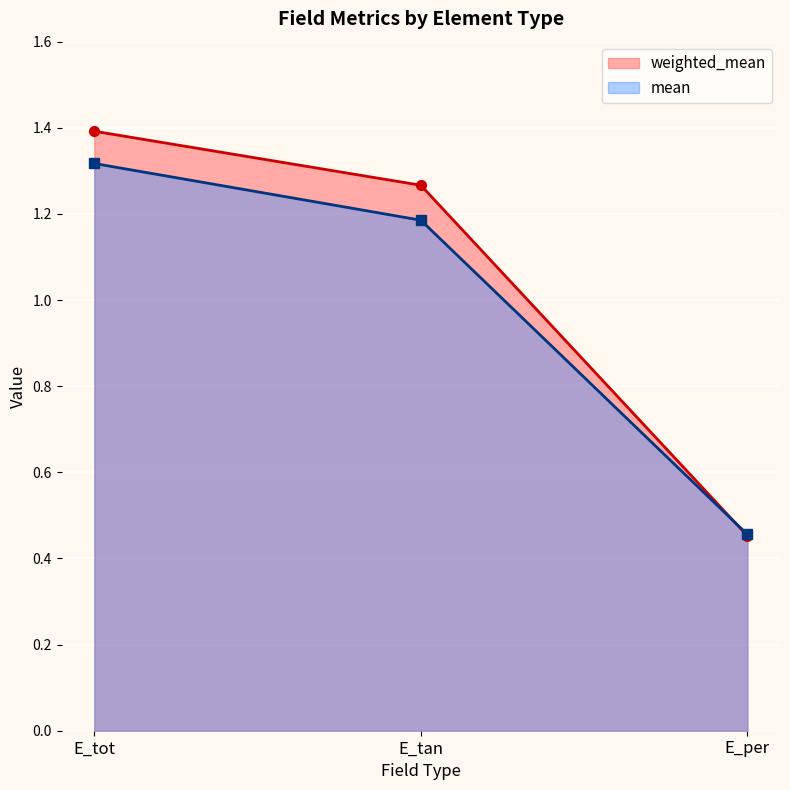

Is the value of weighted_mean at E_per greater than the value of mean at E_per?

No